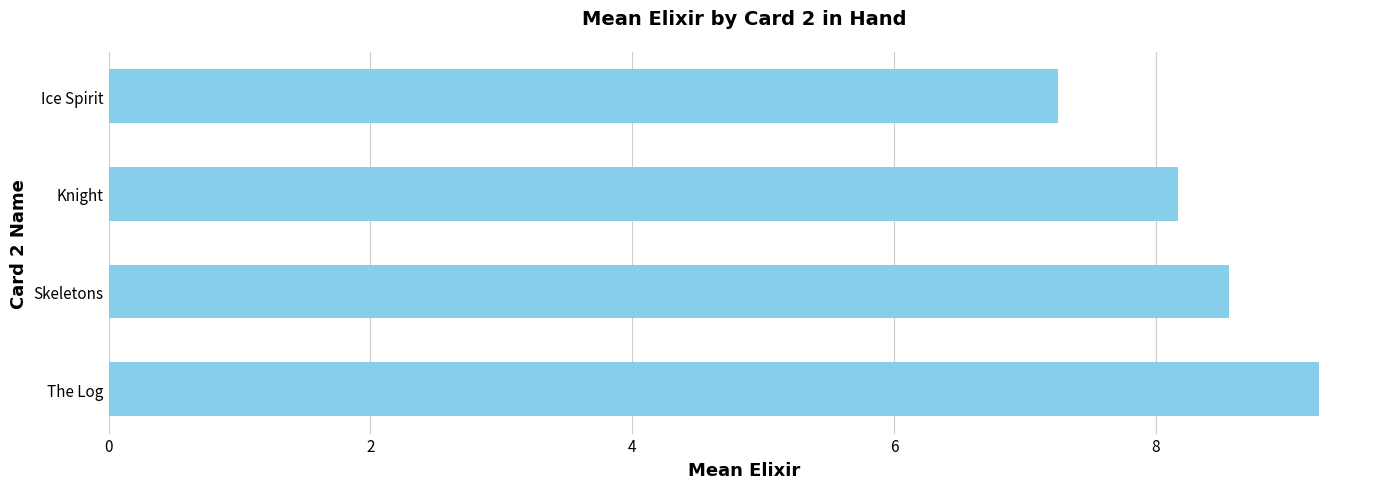

What is the sum of the values at Skeletons and Ice Spirit?

15.8